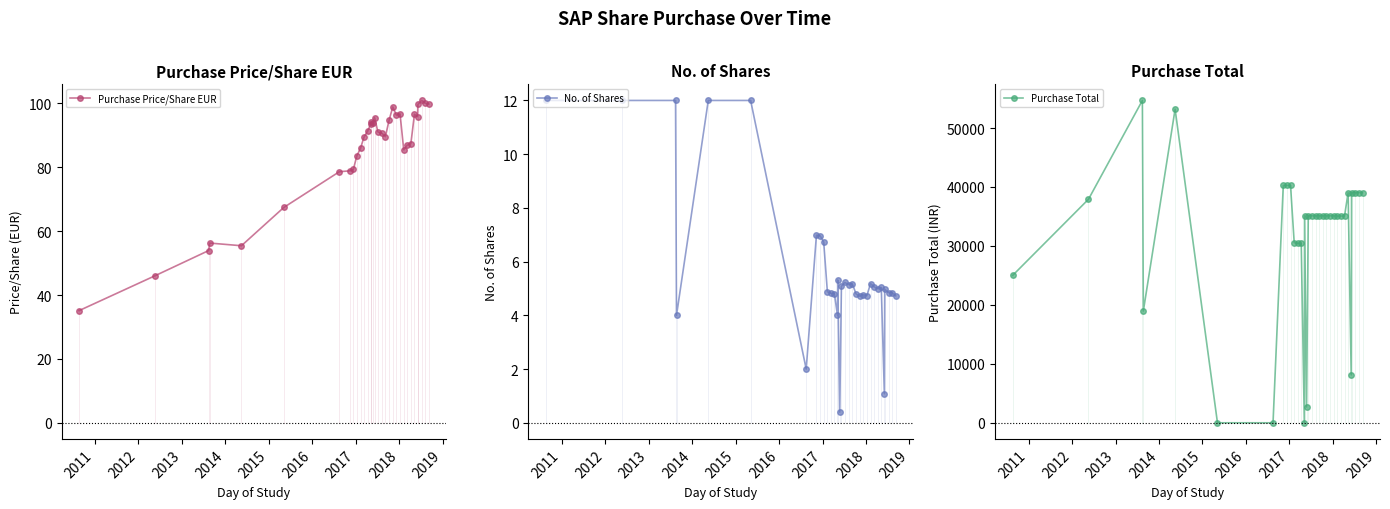

Does the chart have visible grid lines?

No